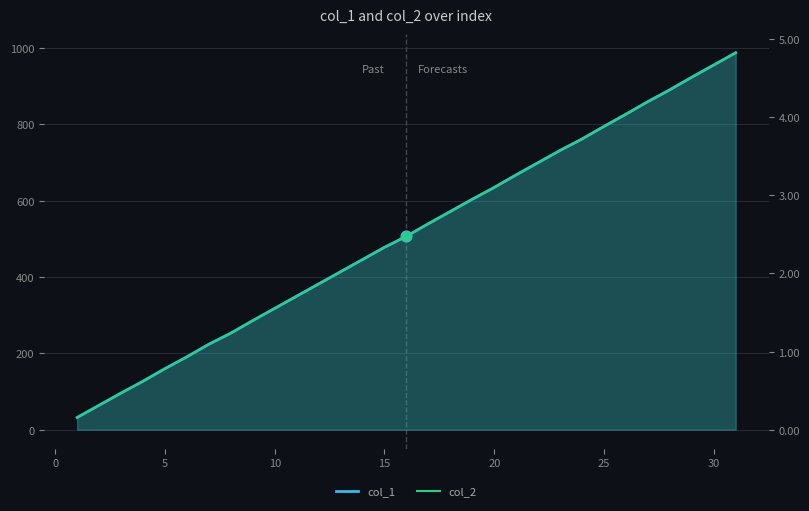

Which series reaches the minimum Y coordinate?

col_2